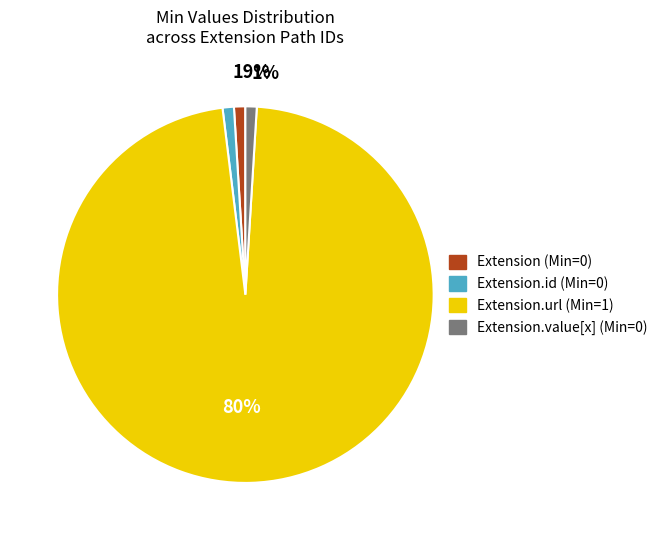

How many slices are in this pie chart?

4